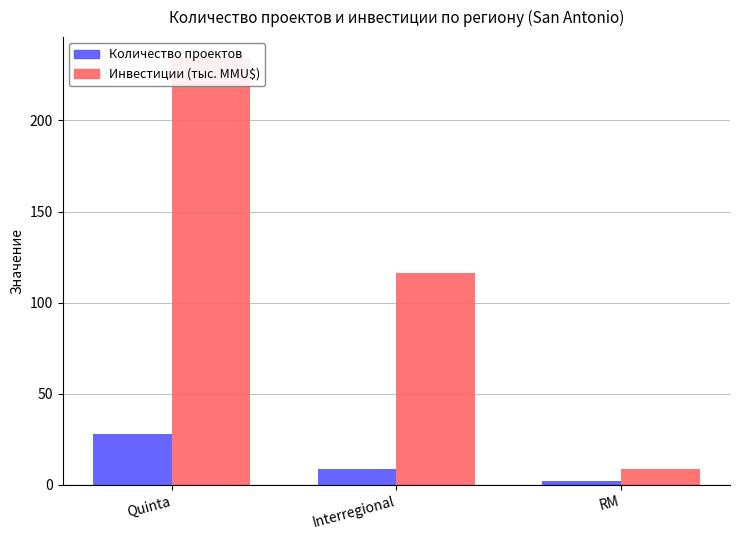

True or false: Количество проектов has a value of 1 at RM.

False